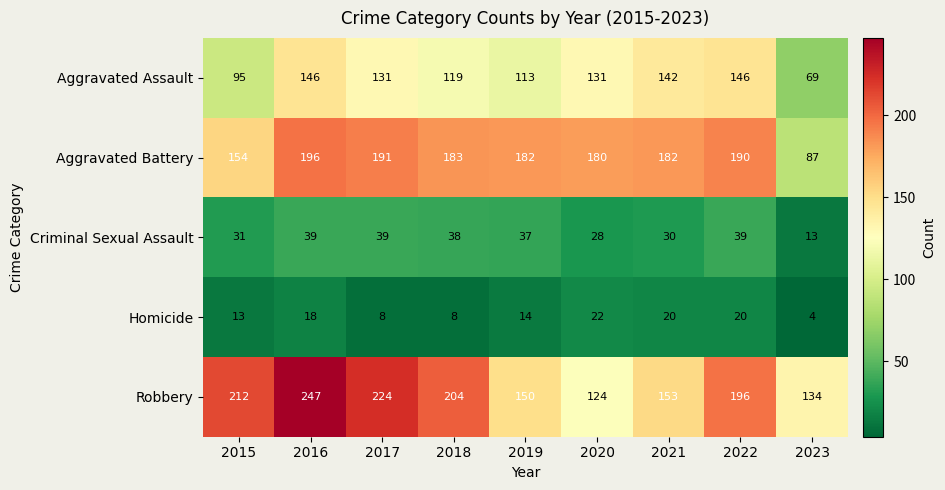

The value of Homicide at 2017 is 5. True or false?

False